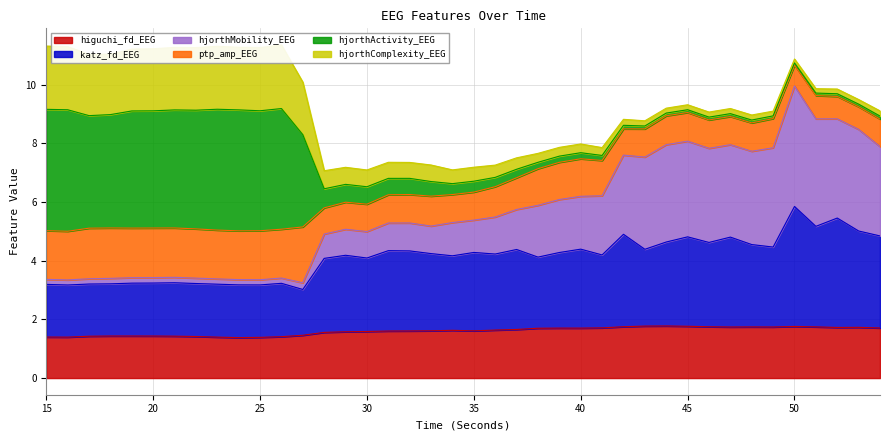

The higuchi_fd_EEG series shows 1.8 at 45. True or false?

True